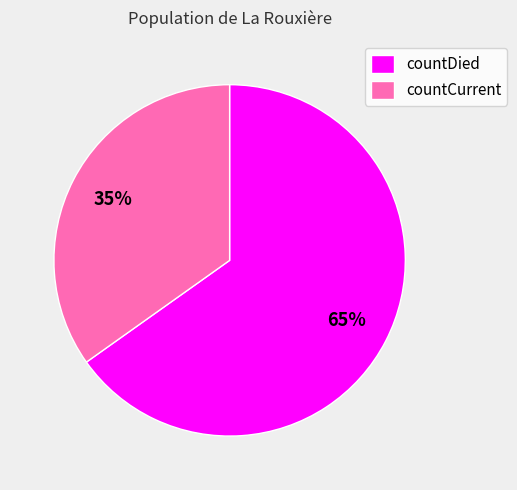

Approximately how many times larger is the value at countDied compared to countCurrent?

1.9